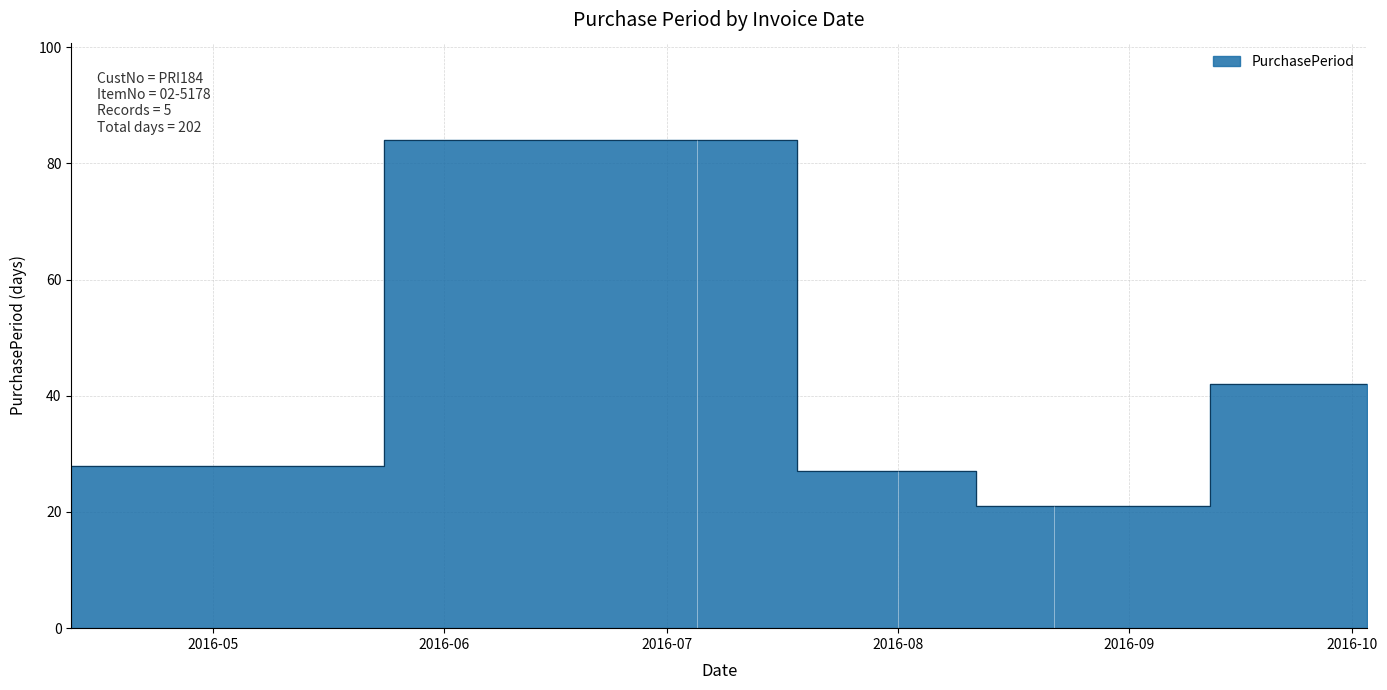

Rank the categories by value from lowest to highest.

2016-08-22, 2016-08-01, 2016-04-12, 2016-10-03, 2016-07-05